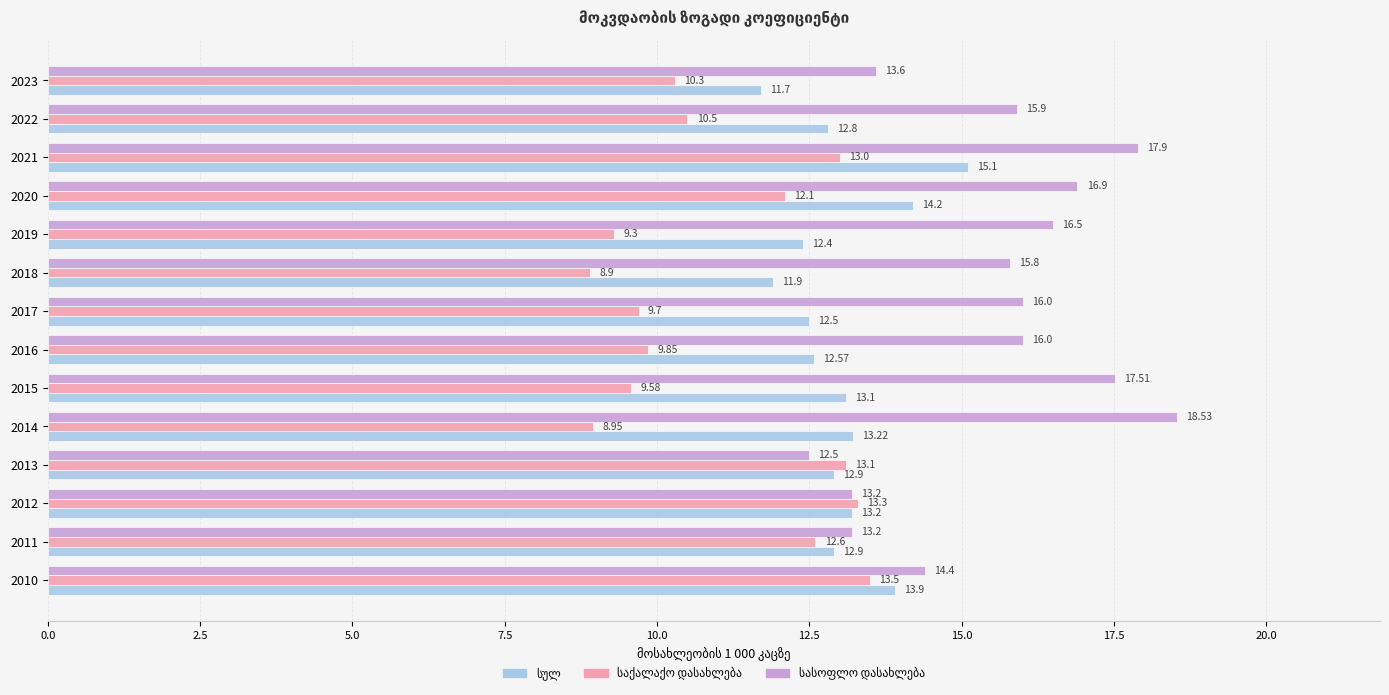

At which category is the sum across all series the highest?

2021